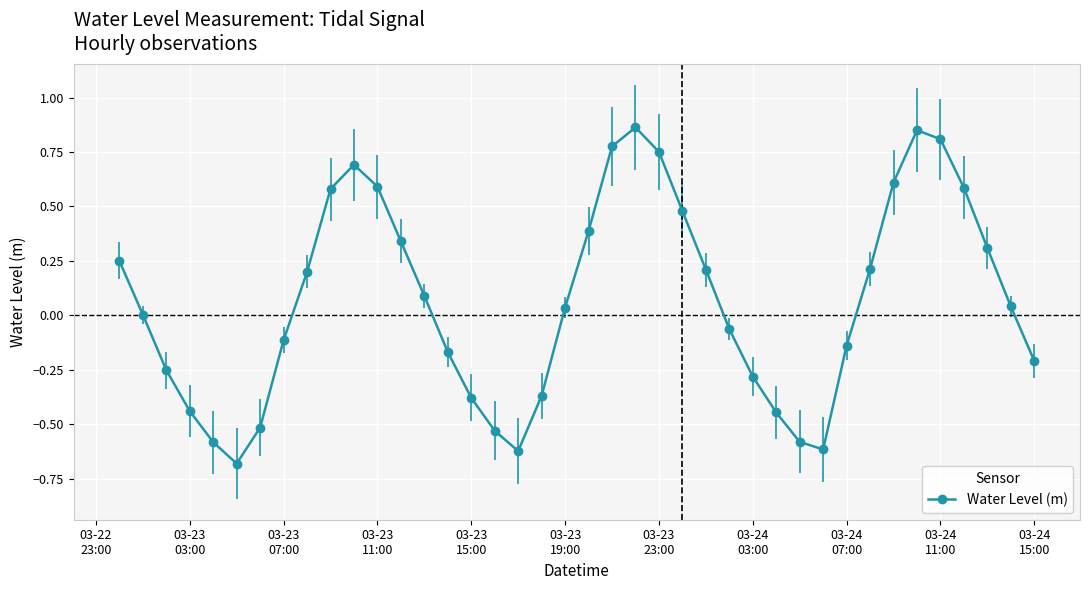

What is the value of the 14th point from the left?

0.1